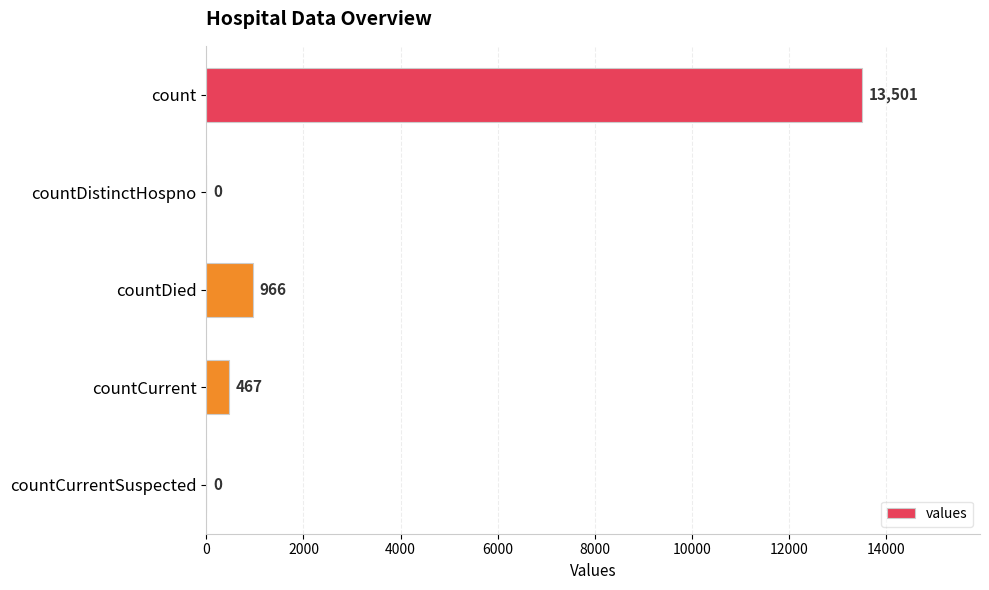

Is it true that the value at countDistinctHospno is 4174?

False